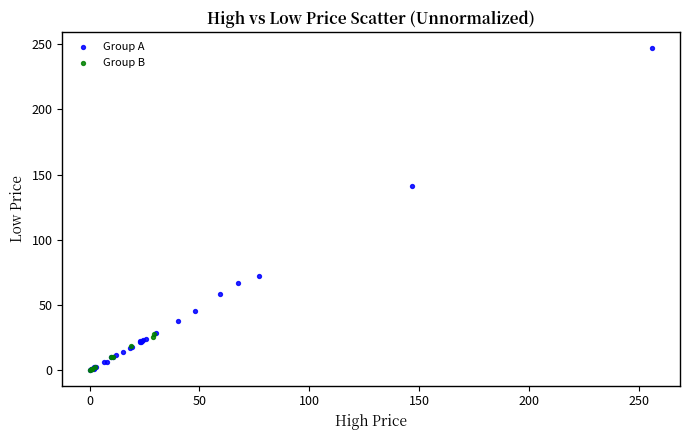

Which series has the largest Y range (max minus min)?

Group A